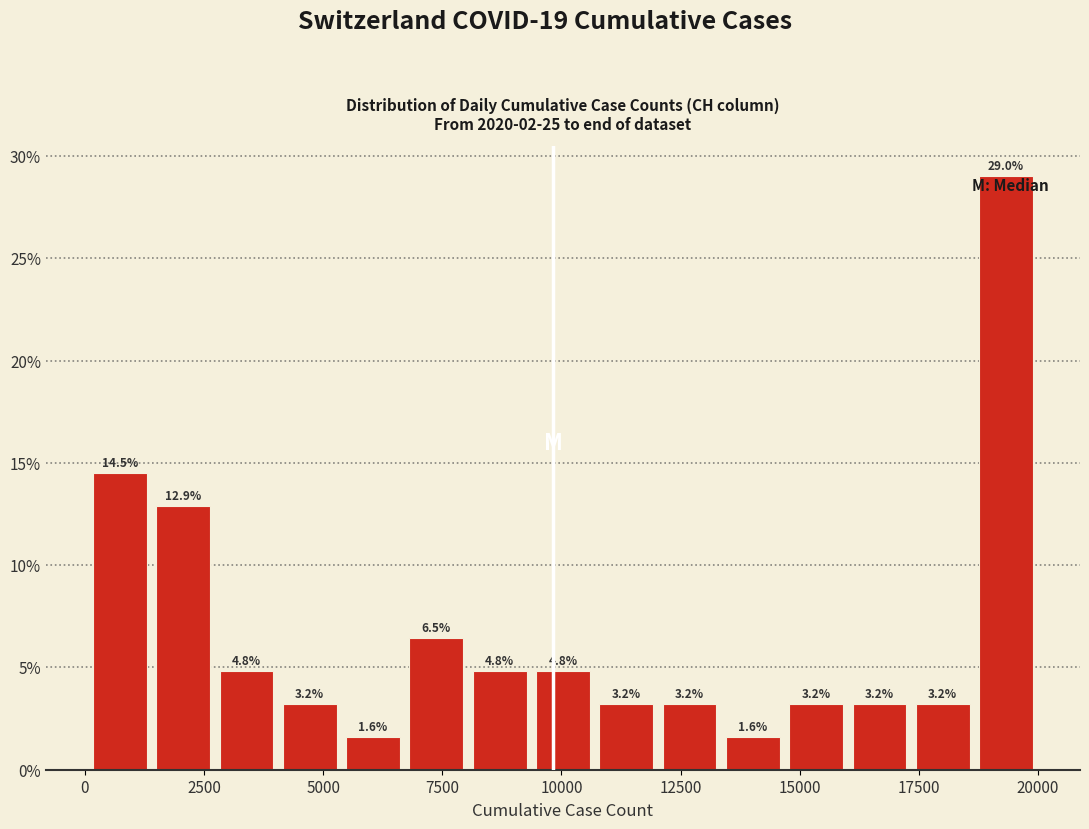

Around what value on the x-axis is the tallest bar? Give the approximate position of its centre, as read against the axis.

19500